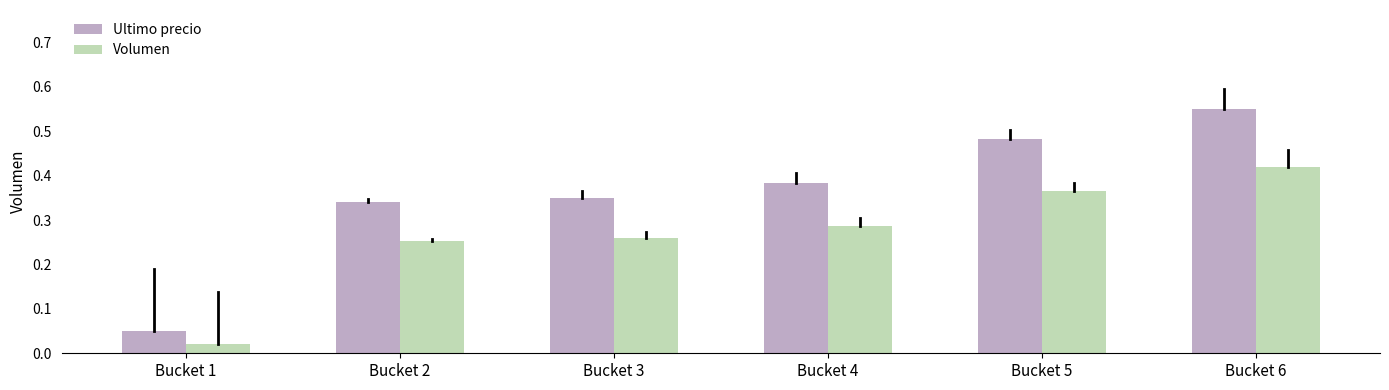

Which series has the widest spread of values?

Ultimo precio